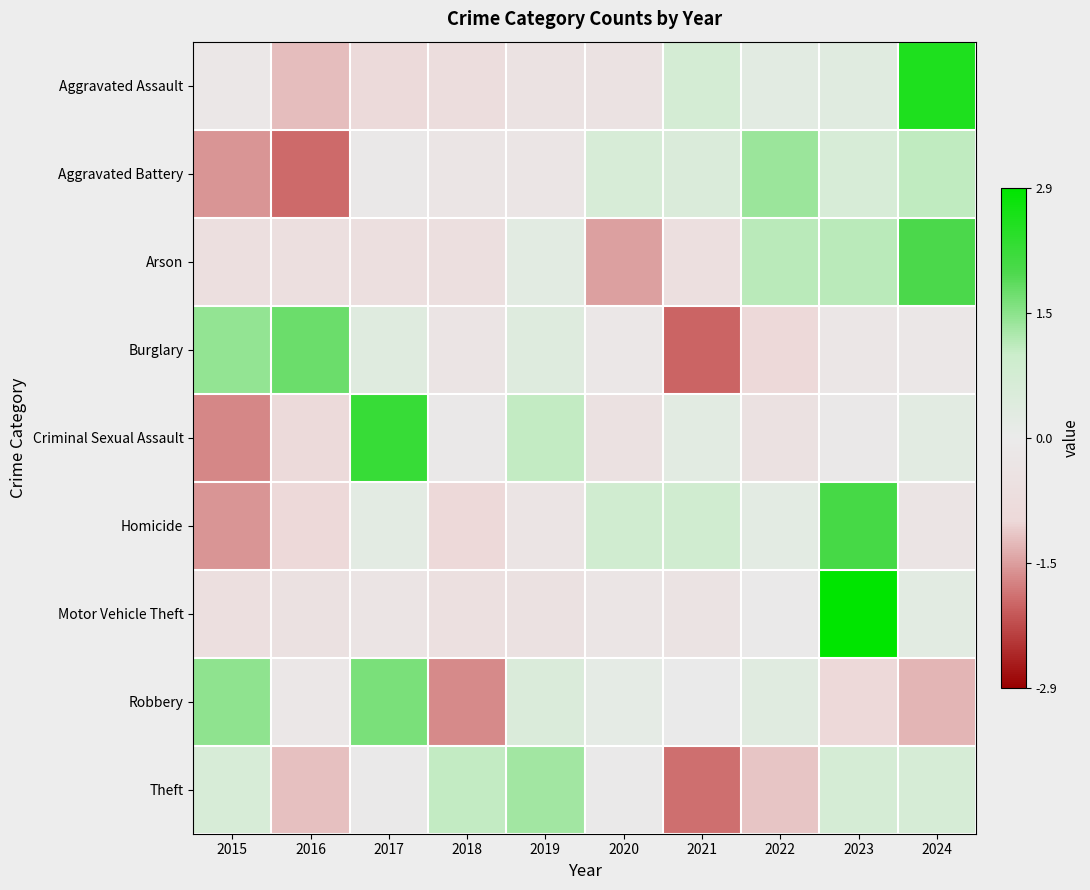

How many categories are shown in the chart?

10